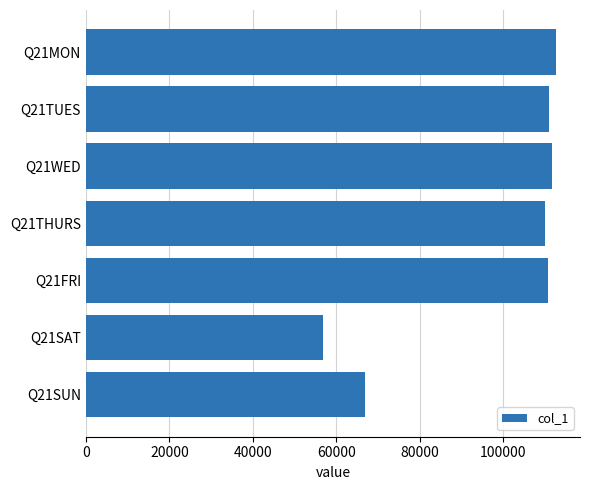

What is the greatest value displayed?

112703